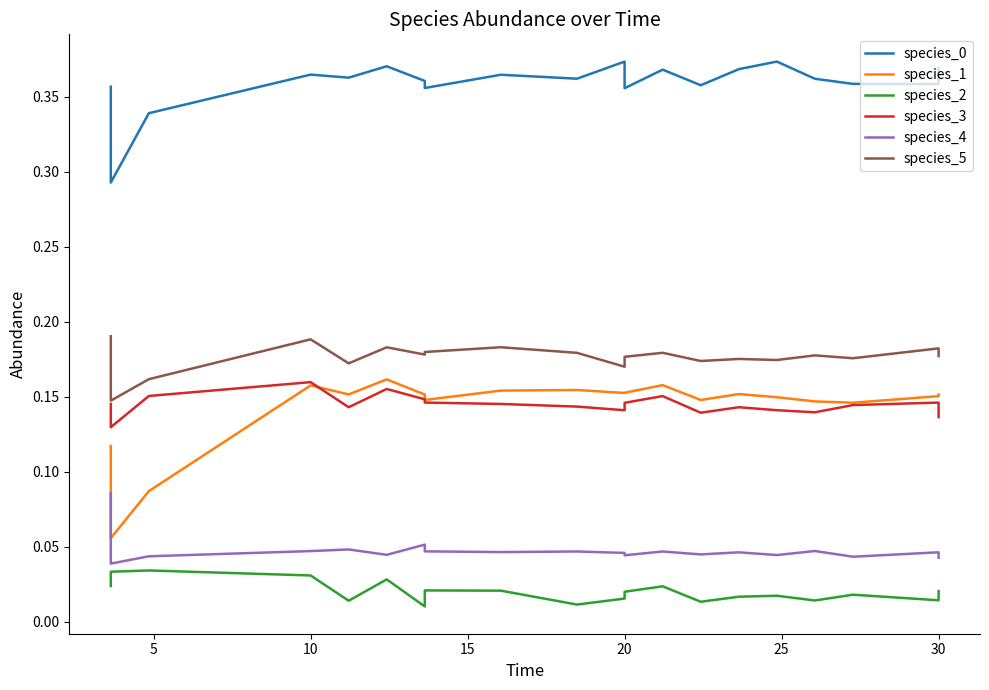

What is the difference between the second highest and minimum values in the species_1 series?

0.1